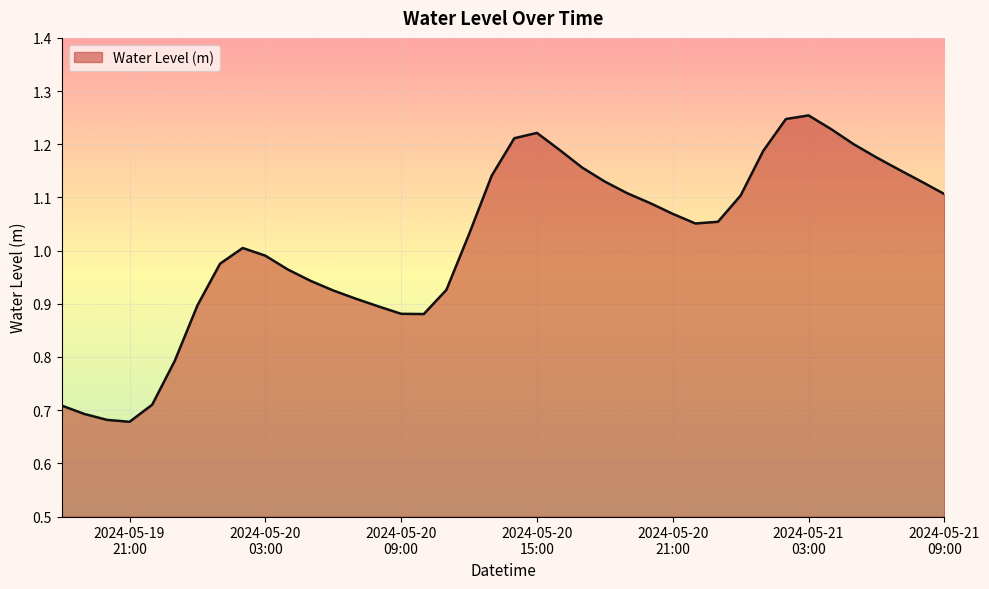

What is the difference between the maximum and minimum values?

0.6